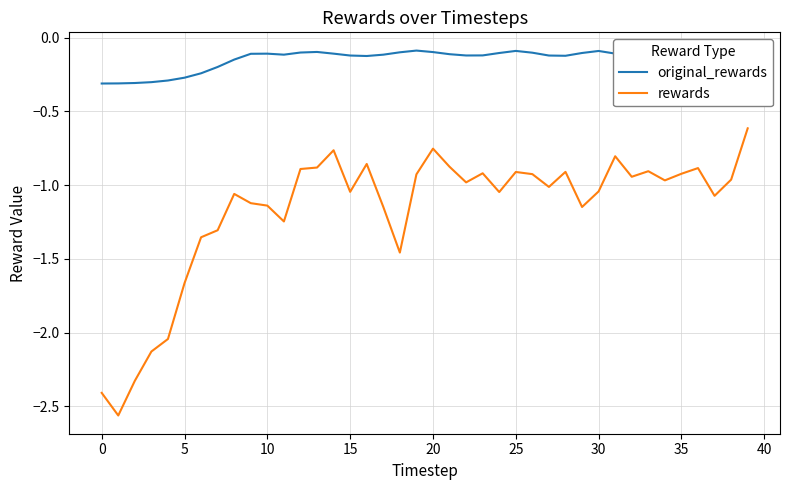

Rank the series by their maximum value, from highest to lowest.

original_rewards, rewards